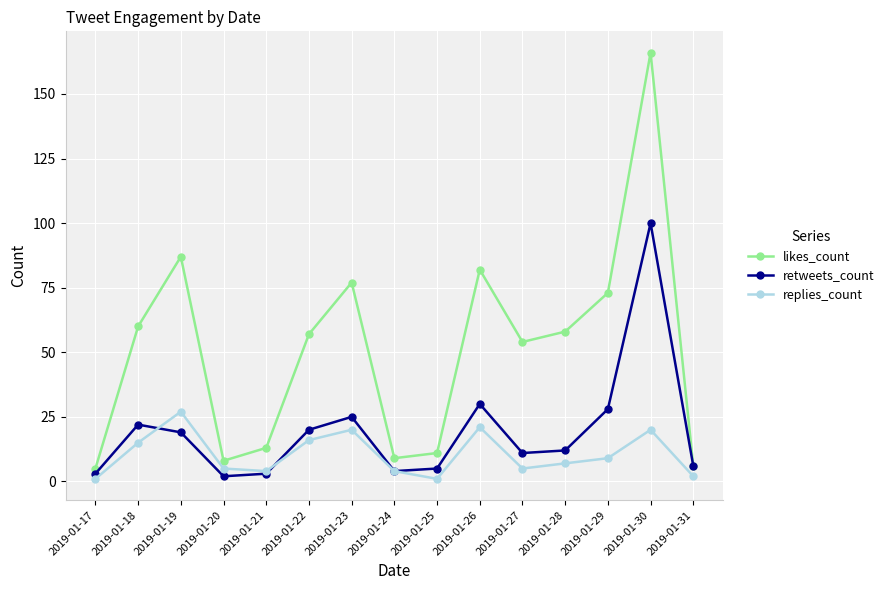

Reading left to right, what are all the values shown in this chart?

likes_count: 2019-01-17=5	2019-01-18=60	2019-01-19=87	2019-01-20=8	2019-01-21=13	2019-01-22=57	2019-01-23=77	2019-01-24=9	2019-01-25=11	2019-01-26=82	2019-01-27=54	2019-01-28=58	2019-01-29=73	2019-01-30=166	2019-01-31=6
retweets_count: 2019-01-17=3	2019-01-18=22	2019-01-19=19	2019-01-20=2	2019-01-21=3	2019-01-22=20	2019-01-23=25	2019-01-24=4	2019-01-25=5	2019-01-26=30	2019-01-27=11	2019-01-28=12	2019-01-29=28	2019-01-30=100	2019-01-31=6
replies_count: 2019-01-17=1	2019-01-18=15	2019-01-19=27	2019-01-20=5	2019-01-21=4	2019-01-22=16	2019-01-23=20	2019-01-24=4	2019-01-25=1	2019-01-26=21	2019-01-27=5	2019-01-28=7	2019-01-29=9	2019-01-30=20	2019-01-31=2